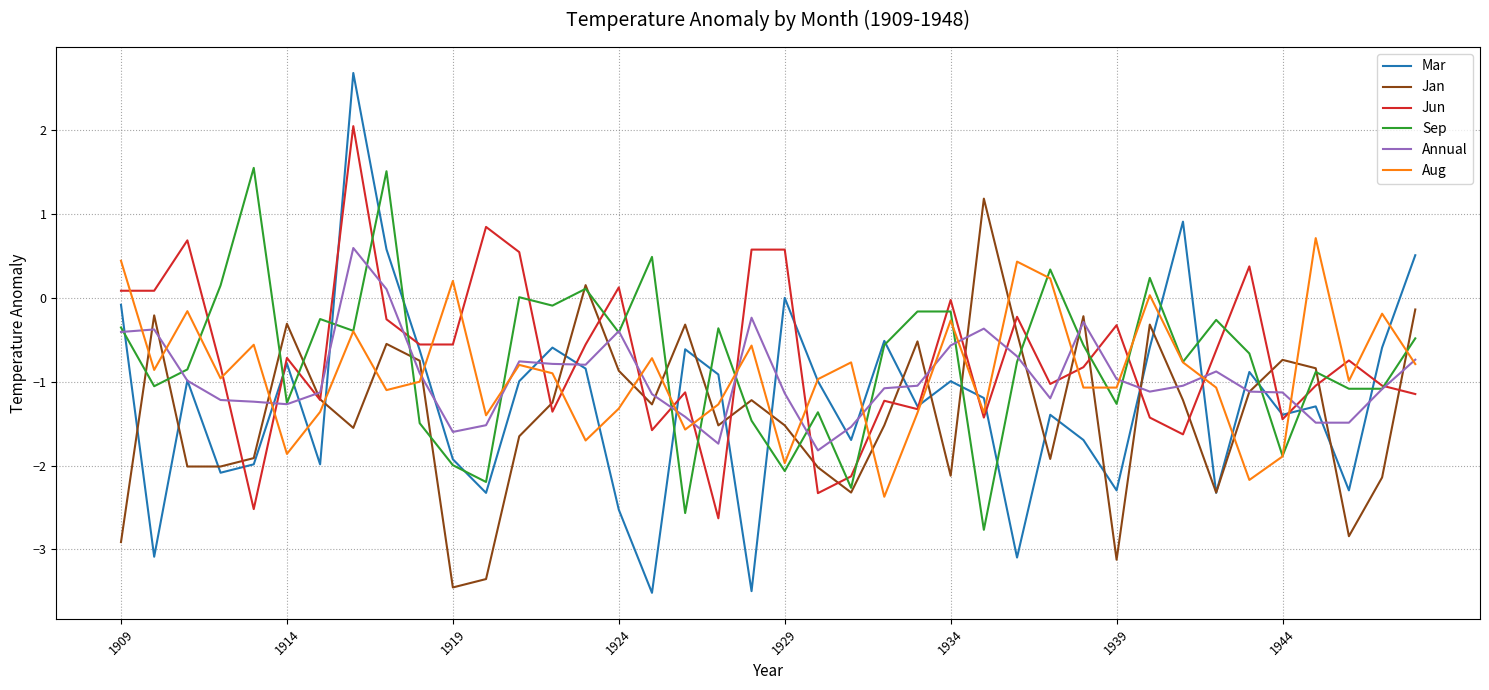

What are all the series names shown in the legend?

Mar, Jan, Jun, Sep, Annual, Aug